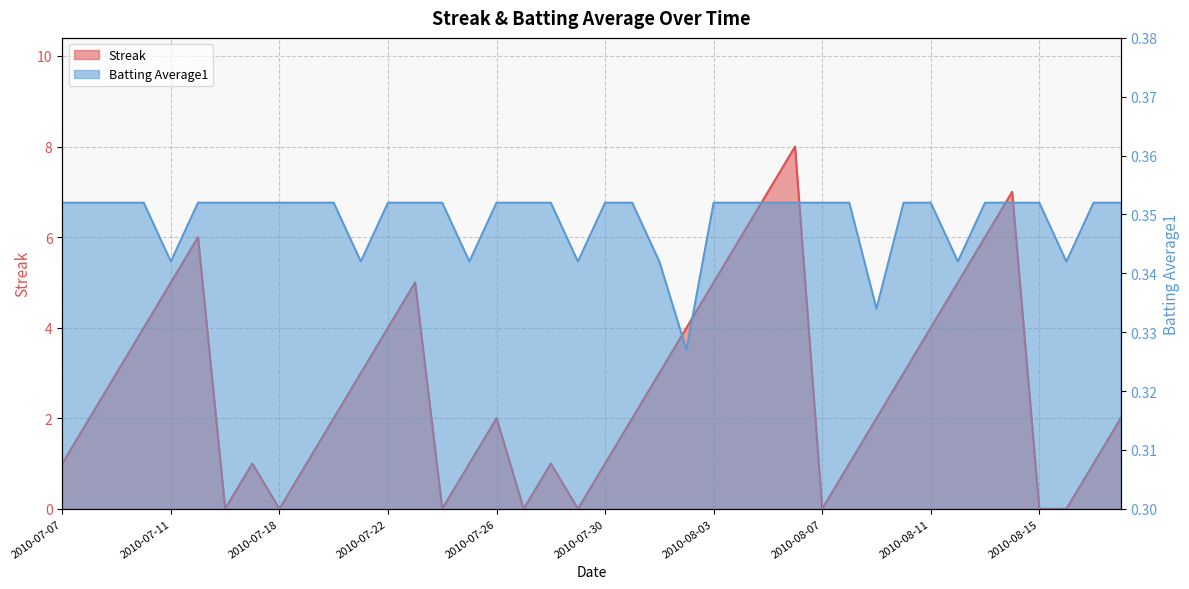

At how many categories does at least one series exceed 5?

6